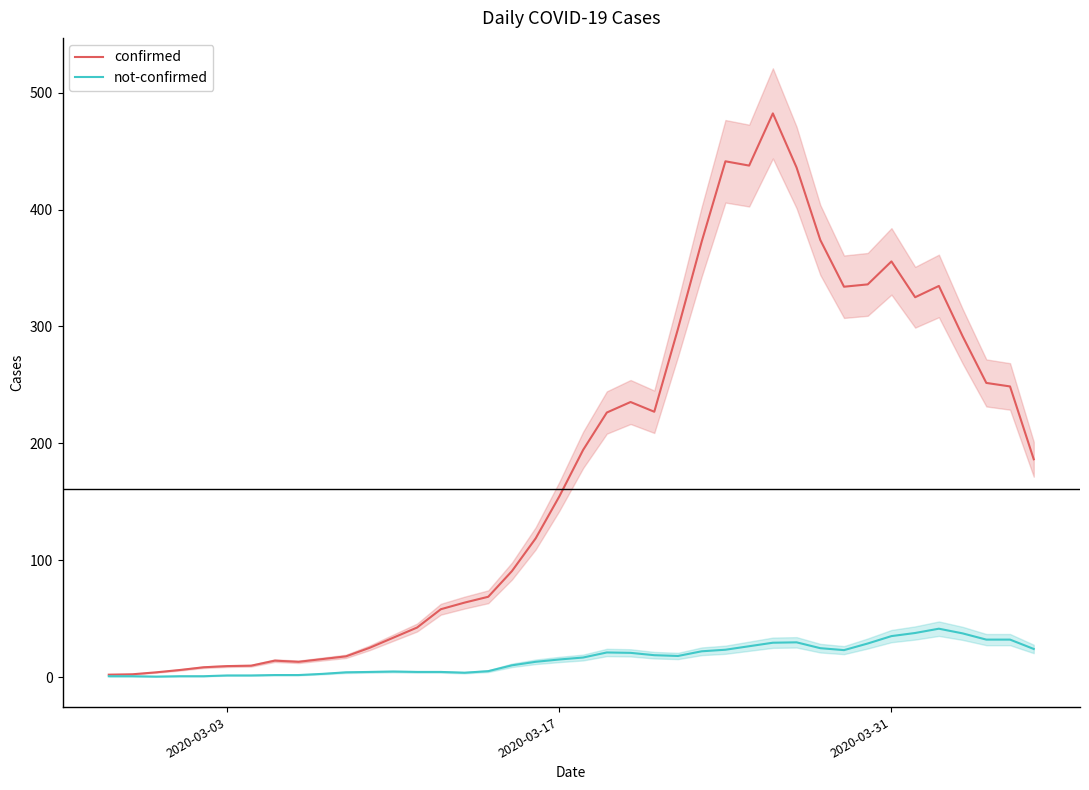

In not-confirmed, how many points are higher than both neighbors (excluding endpoints)?

4